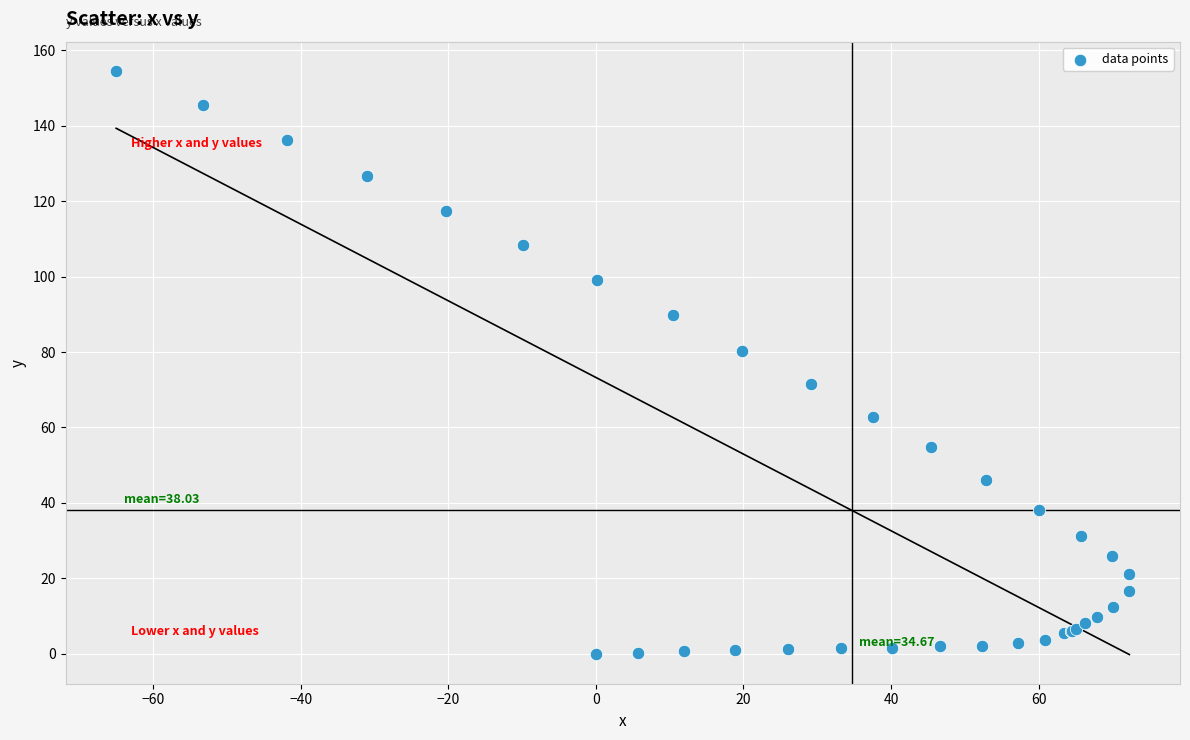

What Y value in the scatter plot is closest to 77?

80.2